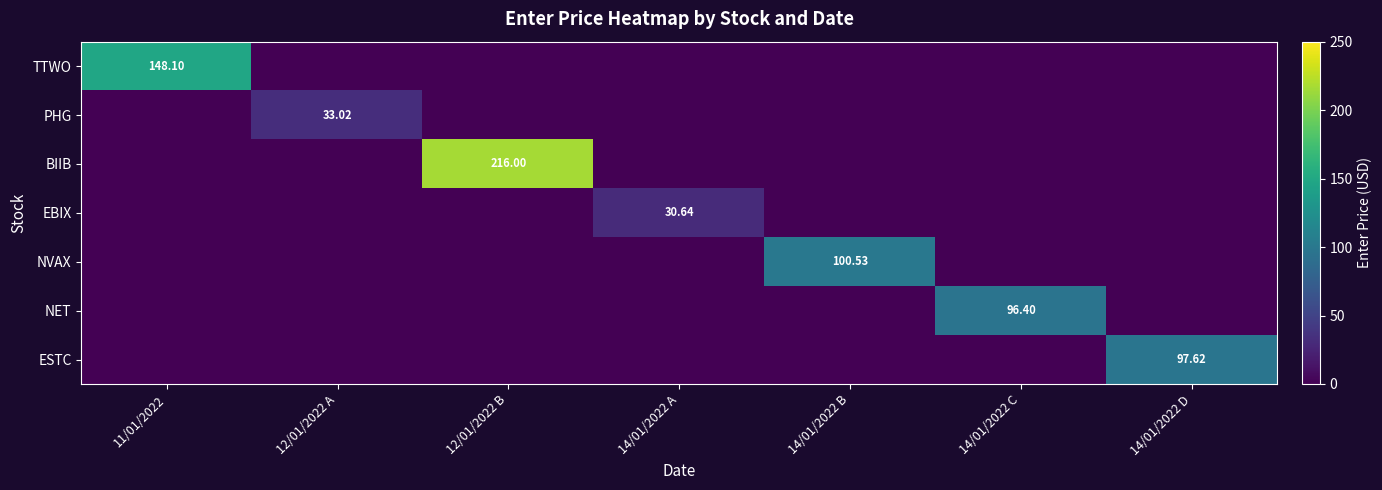

Which has a higher value, 12/01/2022 A or 14/01/2022 C?

14/01/2022 C